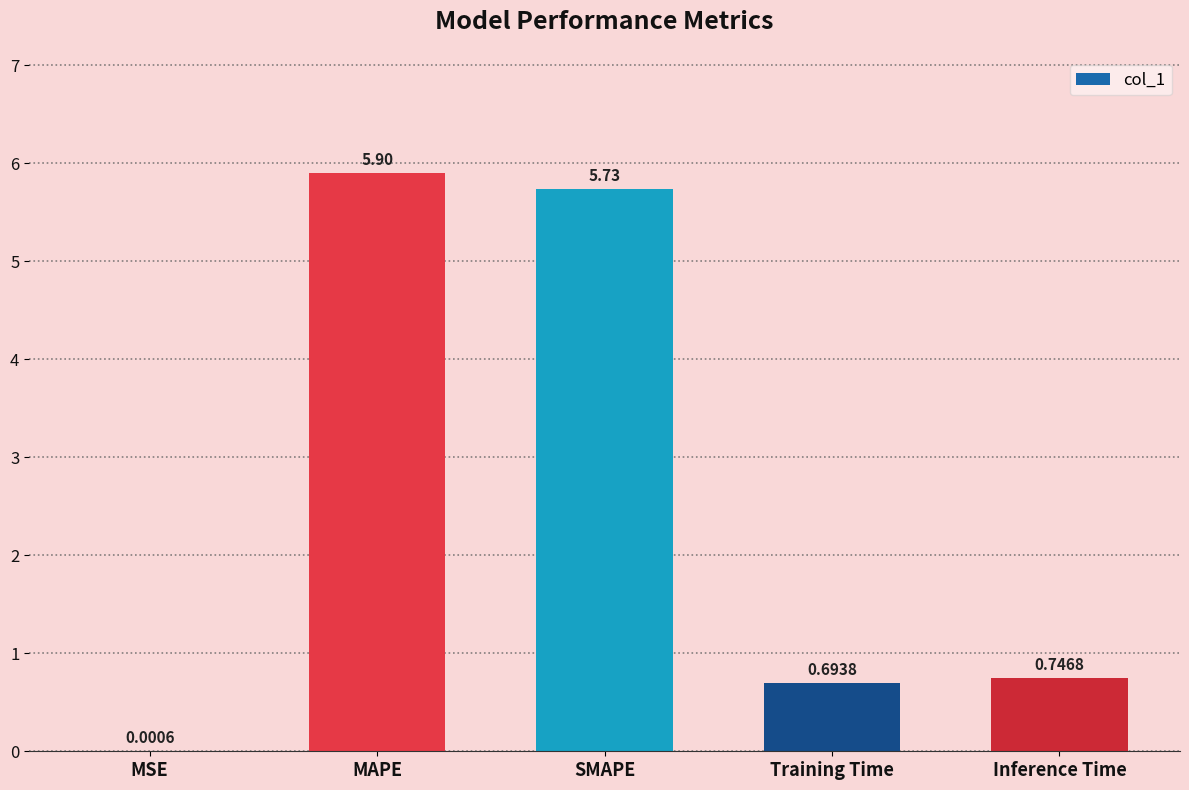

What is the sum of the values at SMAPE and Training Time?

6.4